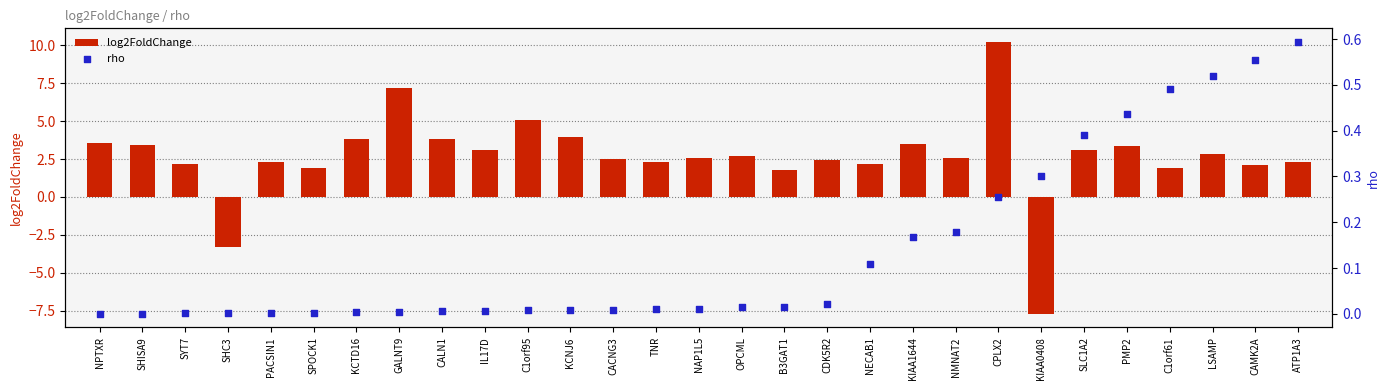

Which series contains the lowest Y value?

log2FoldChange